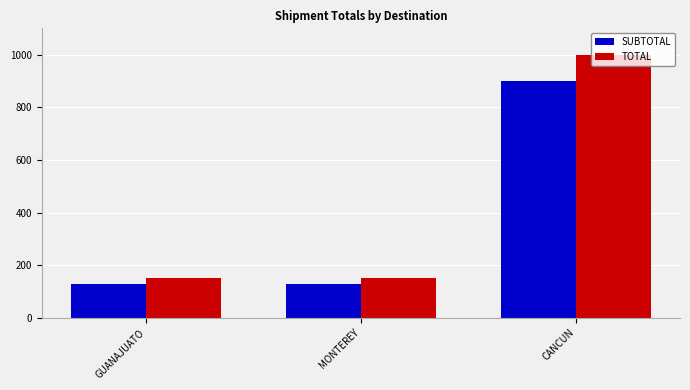

What is the minimum value shown in the chart?

130.0